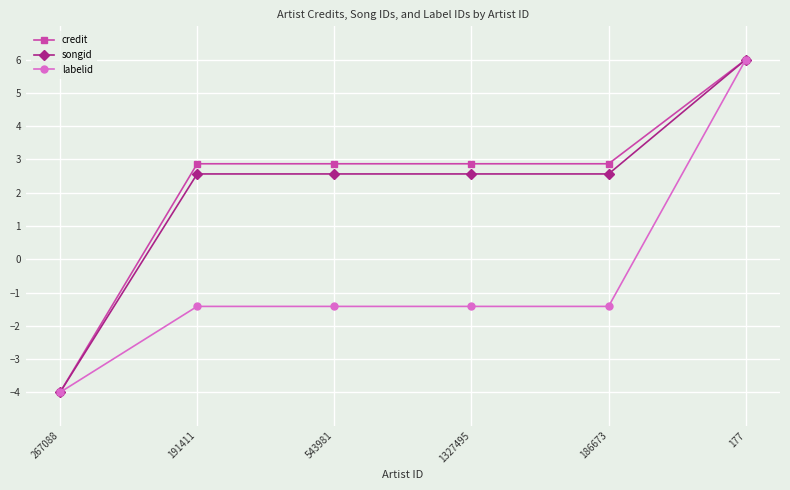

How many values in the songid series are below 2?

1